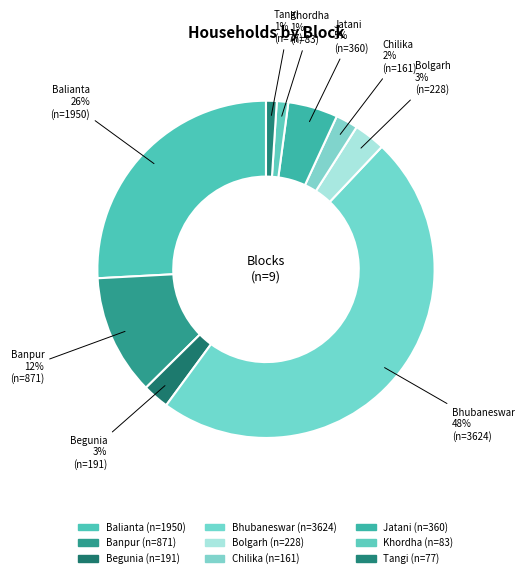

To the nearest percent, what is the difference between the largest and smallest slice percentages?

47%